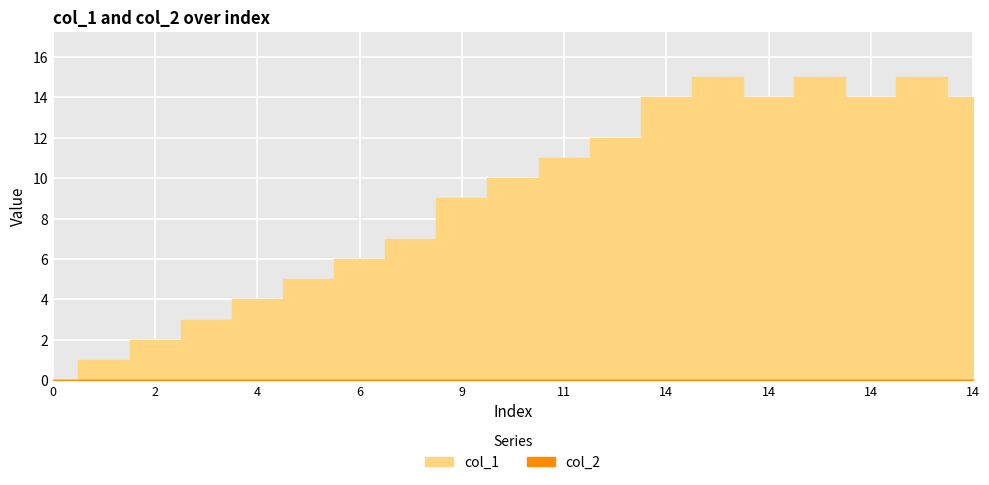

What is the label of the 8th point from the right?

12